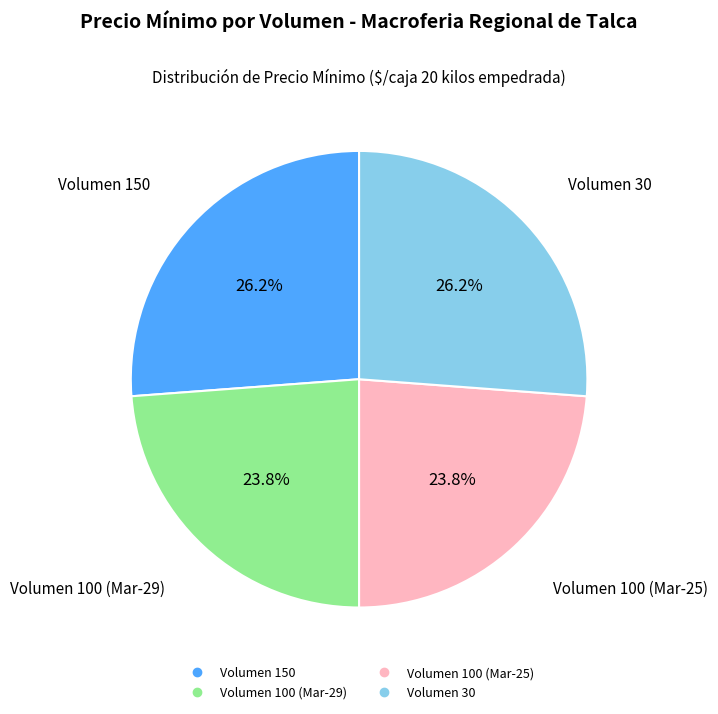

Is there any slice that represents more than half of the pie?

No